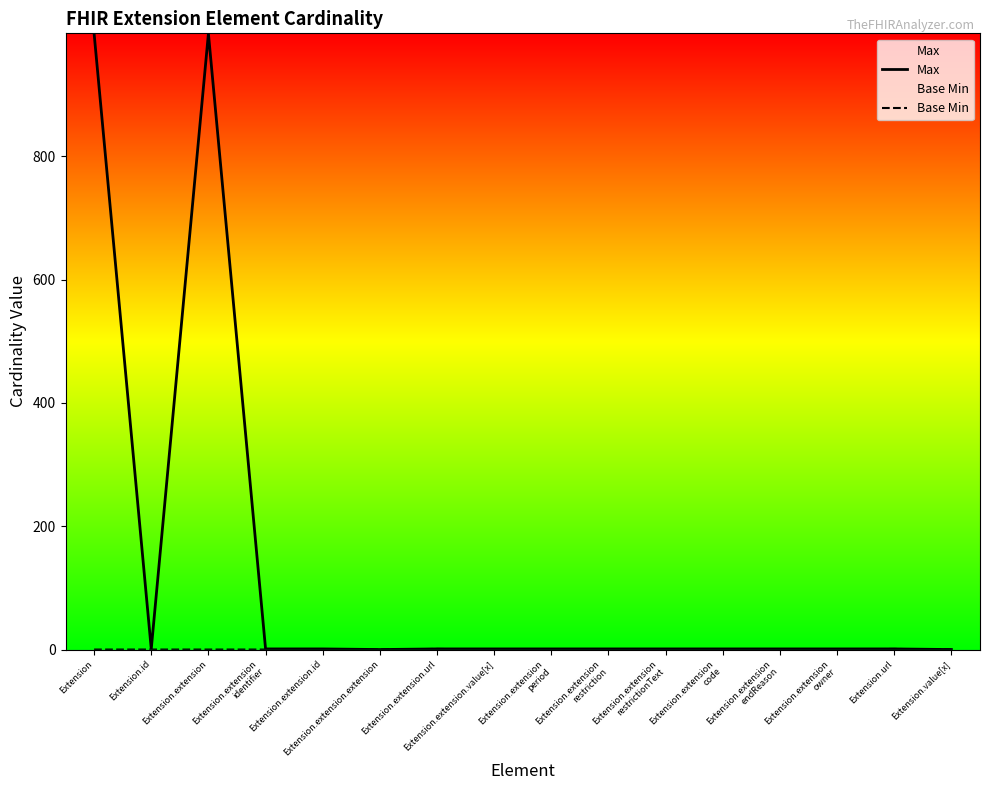

How many positive values does the Max series have?

14